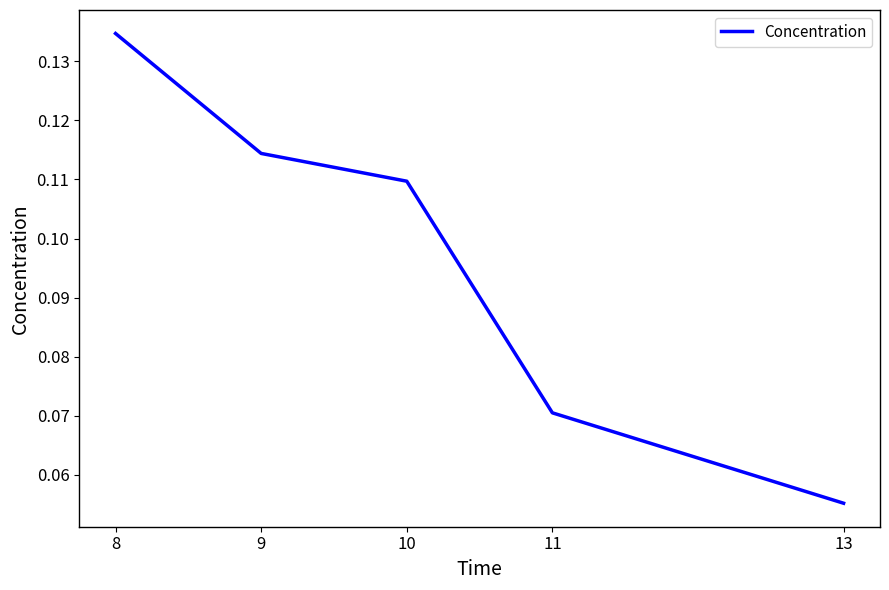

What is the sum of all values?

0.5